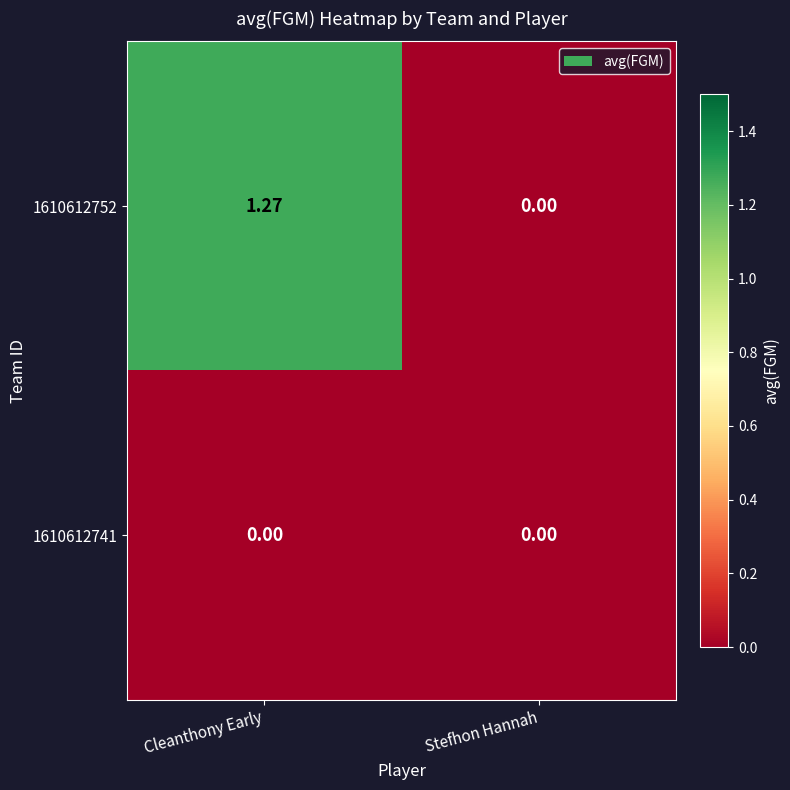

Where does the 1610612752 series first go above 1?

Cleanthony Early